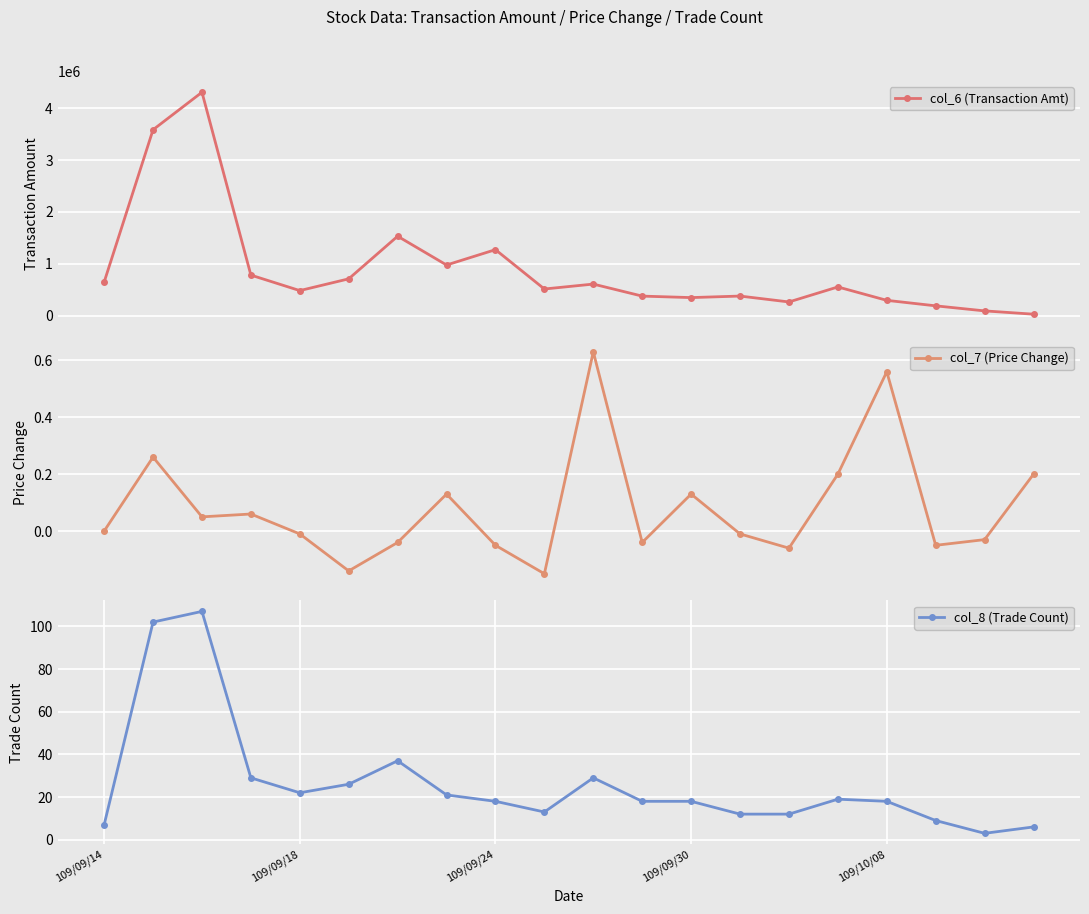

List the series in order of their peak value, highest first.

col_6 (Transaction Amt), col_8 (Trade Count), col_7 (Price Change)